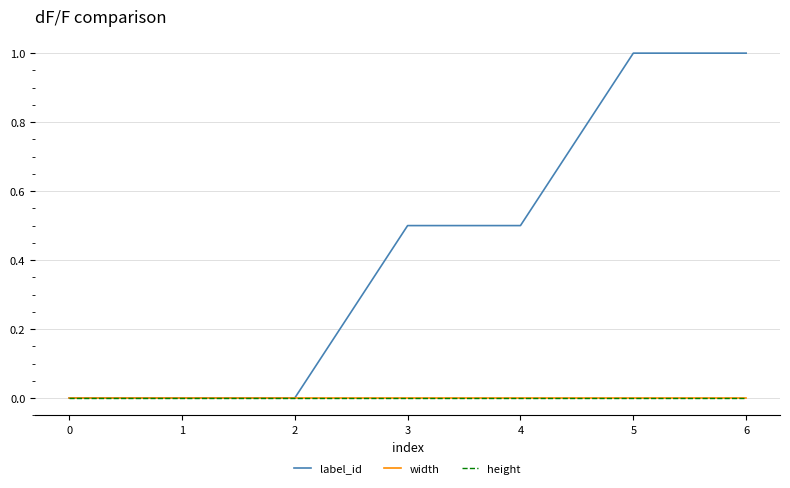

Does the chart have visible grid lines?

Yes